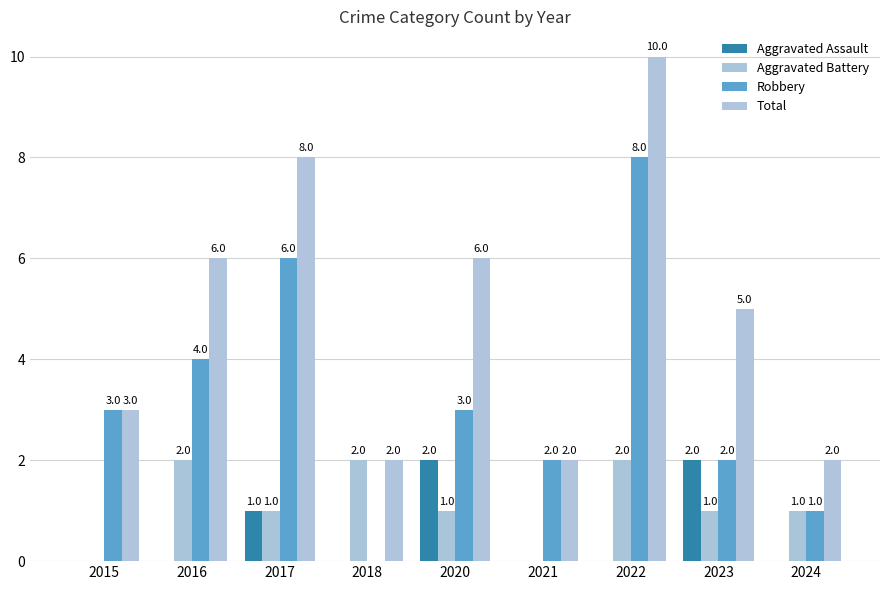

How many groups of bars are there?

9